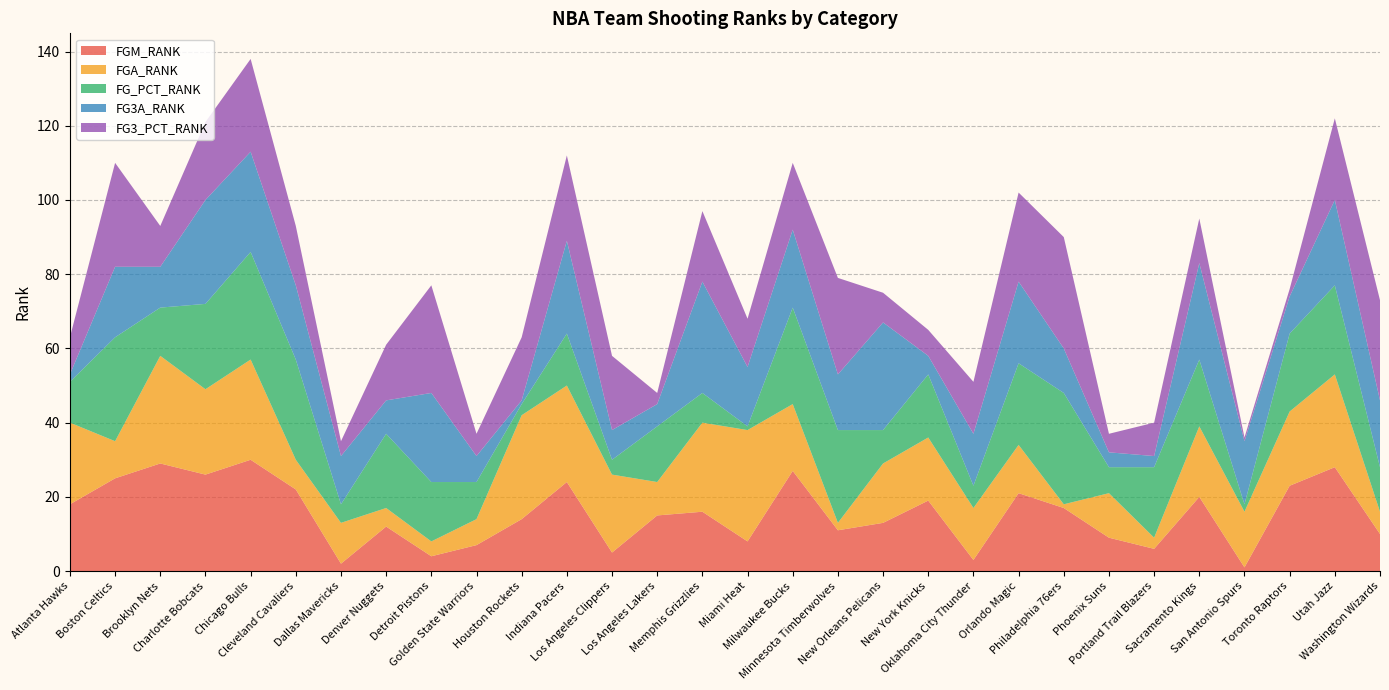

Reading right to left, extract all data points from this chart.

FGM_RANK: 10	28	23	1	20	6	9	17	21	3	19	13	11	27	8	16	15	5	24	14	7	4	12	2	22	30	26	29	25	18
FGA_RANK: 6	25	20	15	19	3	12	1	13	14	17	16	2	18	30	24	9	21	26	28	7	4	5	11	8	27	23	29	10	22
FG_PCT_RANK: 12	24	21	2	18	19	7	30	22	6	17	9	25	26	1	8	15	4	14	3	10	16	20	5	27	29	23	13	28	11
FG3A_RANK: 18	23	10	17	26	3	4	12	22	14	5	29	15	21	16	30	6	8	25	1	7	24	9	13	20	27	28	11	19	2
FG3_PCT_RANK: 27	22	2	1	12	9	5	30	24	14	7	8	26	18	13	19	3	20	23	17	6	29	15	4	16	25	21	11	28	10